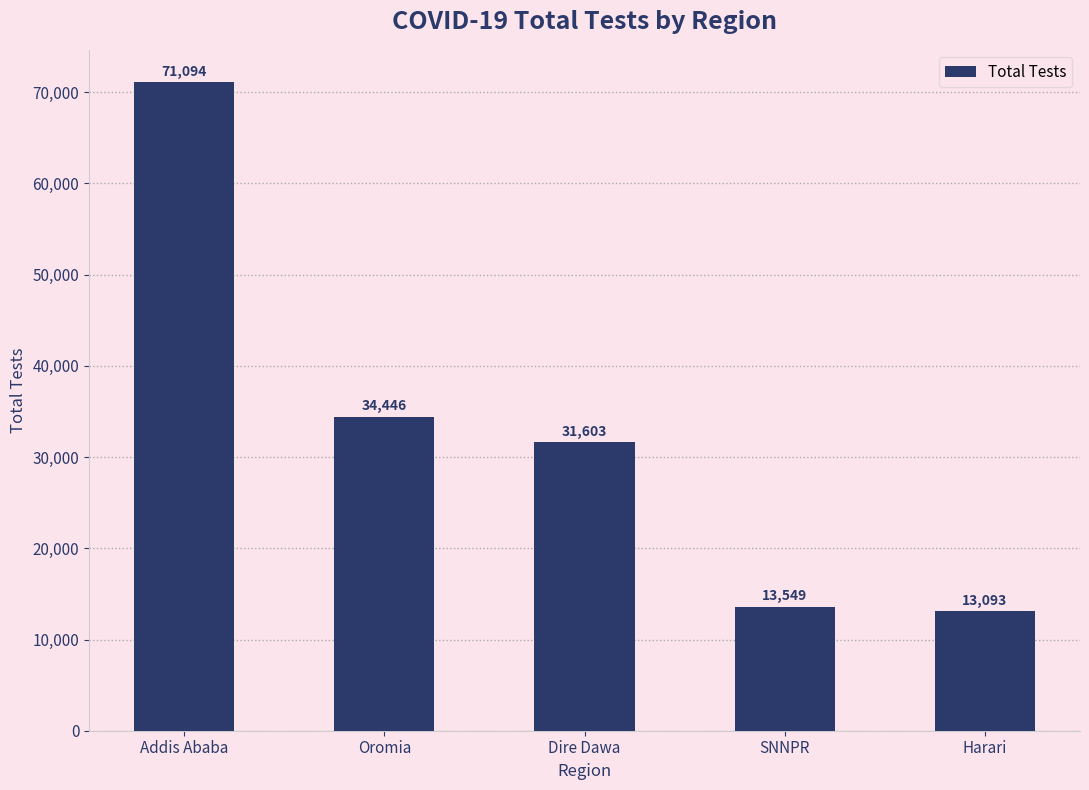

List the labels in order of value, largest first.

Addis Ababa, Oromia, Dire Dawa, SNNPR, Harari